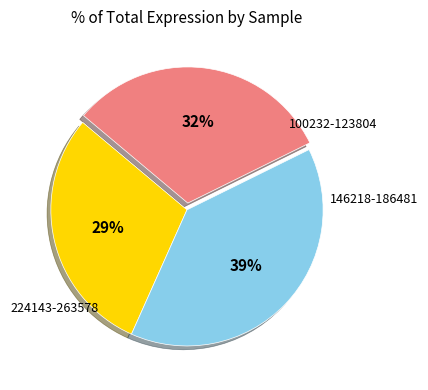

To the nearest percent, what is the average slice percentage?

33%